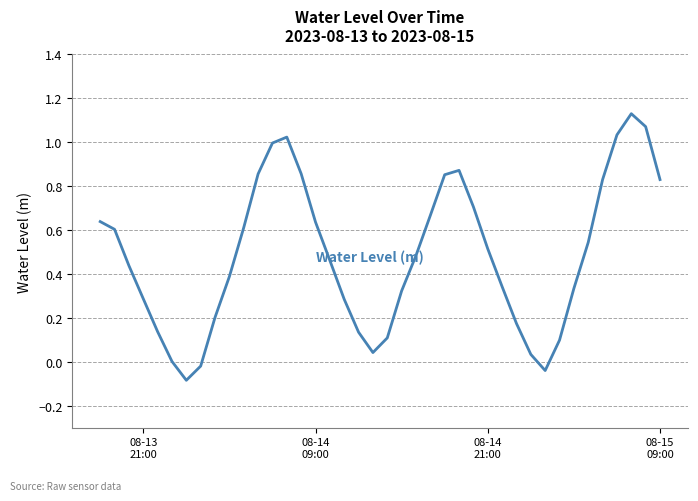

What is the difference between the maximum and minimum values?

1.2